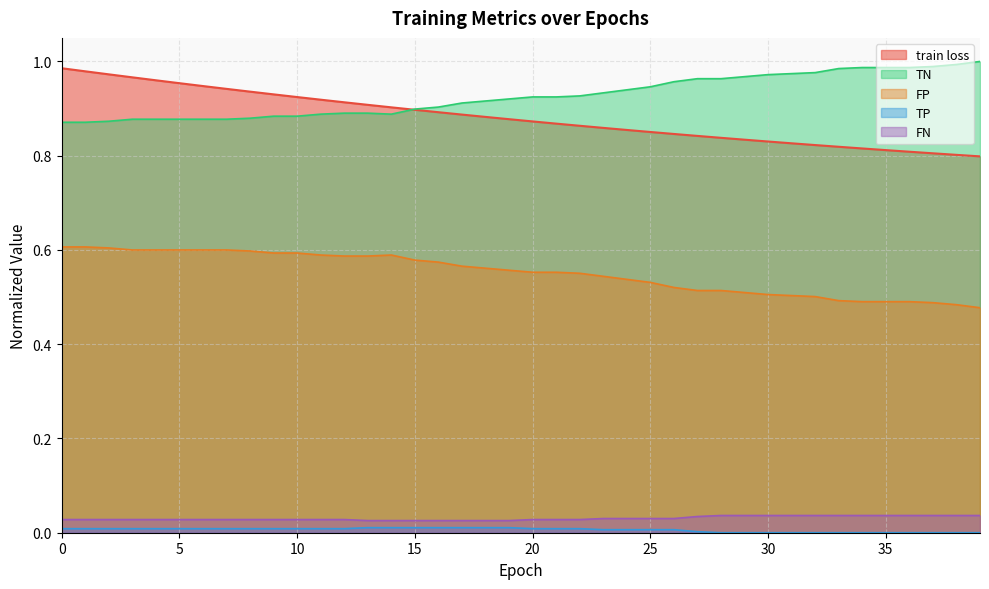

Reading left to right, transcribe all the data shown in this chart.

train loss: 1.0	1.0	1.0	1.0	1.0	1.0	0.9	0.9	0.9	0.9	0.9	0.9	0.9	0.9	0.9	0.9	0.9	0.9	0.9	0.9	0.9	0.9	0.9	0.9	0.9	0.9	0.8	0.8	0.8	0.8	0.8	0.8	0.8	0.8	0.8	0.8	0.8	0.8	0.8	0.8
TN: 0.9	0.9	0.9	0.9	0.9	0.9	0.9	0.9	0.9	0.9	0.9	0.9	0.9	0.9	0.9	0.9	0.9	0.9	0.9	0.9	0.9	0.9	0.9	0.9	0.9	0.9	1.0	1.0	1.0	1.0	1.0	1.0	1.0	1.0	1.0	1.0	1.0	1.0	1.0	1.0
FP: 0.6	0.6	0.6	0.6	0.6	0.6	0.6	0.6	0.6	0.6	0.6	0.6	0.6	0.6	0.6	0.6	0.6	0.6	0.6	0.6	0.6	0.6	0.6	0.5	0.5	0.5	0.5	0.5	0.5	0.5	0.5	0.5	0.5	0.5	0.5	0.5	0.5	0.5	0.5	0.5
TP: 0.0	0.0	0.0	0.0	0.0	0.0	0.0	0.0	0.0	0.0	0.0	0.0	0.0	0.0	0.0	0.0	0.0	0.0	0.0	0.0	0.0	0.0	0.0	0.0	0.0	0.0	0.0	0.0	0.0	0.0	0.0	0.0	0.0	0.0	0.0	0.0	0.0	0.0	0.0	0.0
FN: 0.0	0.0	0.0	0.0	0.0	0.0	0.0	0.0	0.0	0.0	0.0	0.0	0.0	0.0	0.0	0.0	0.0	0.0	0.0	0.0	0.0	0.0	0.0	0.0	0.0	0.0	0.0	0.0	0.0	0.0	0.0	0.0	0.0	0.0	0.0	0.0	0.0	0.0	0.0	0.0